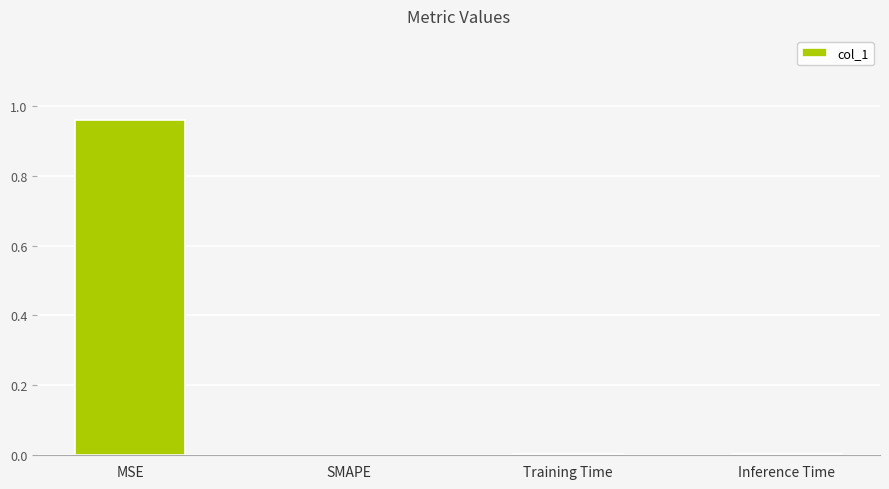

Which has a higher value, Training Time or MSE?

MSE